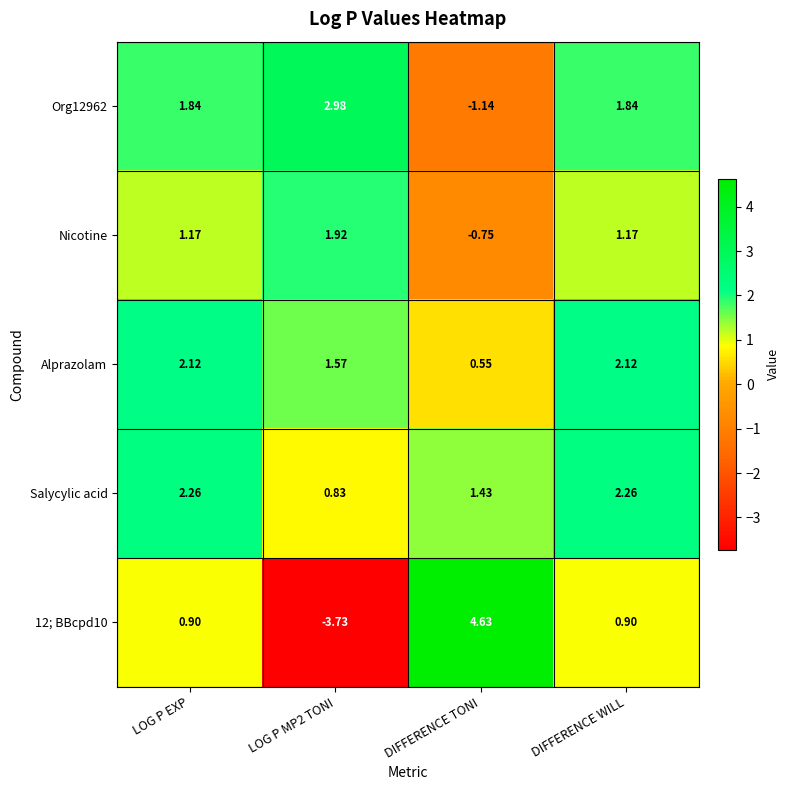

Which label corresponds to the largest value in the chart?

DIFFERENCE TONI